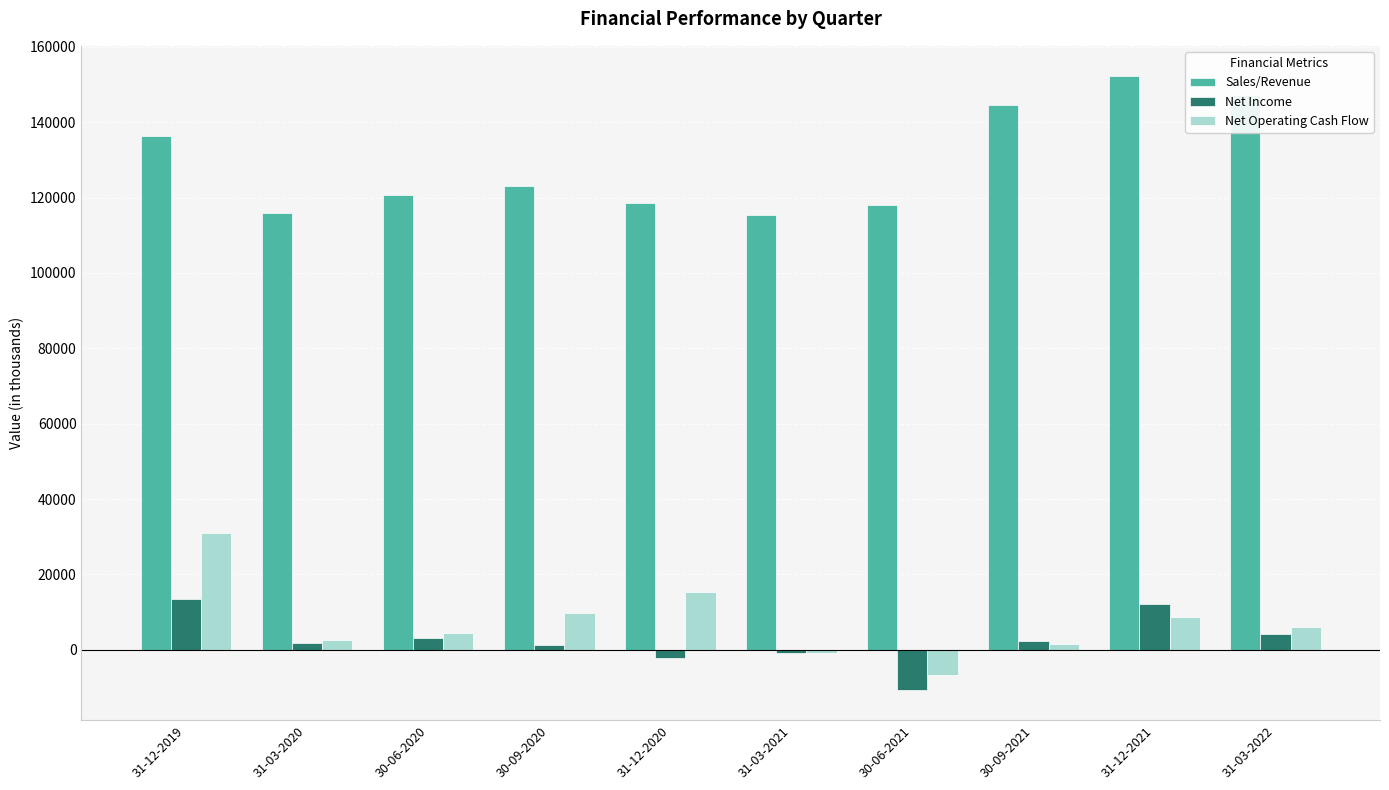

Are the bars horizontal?

No